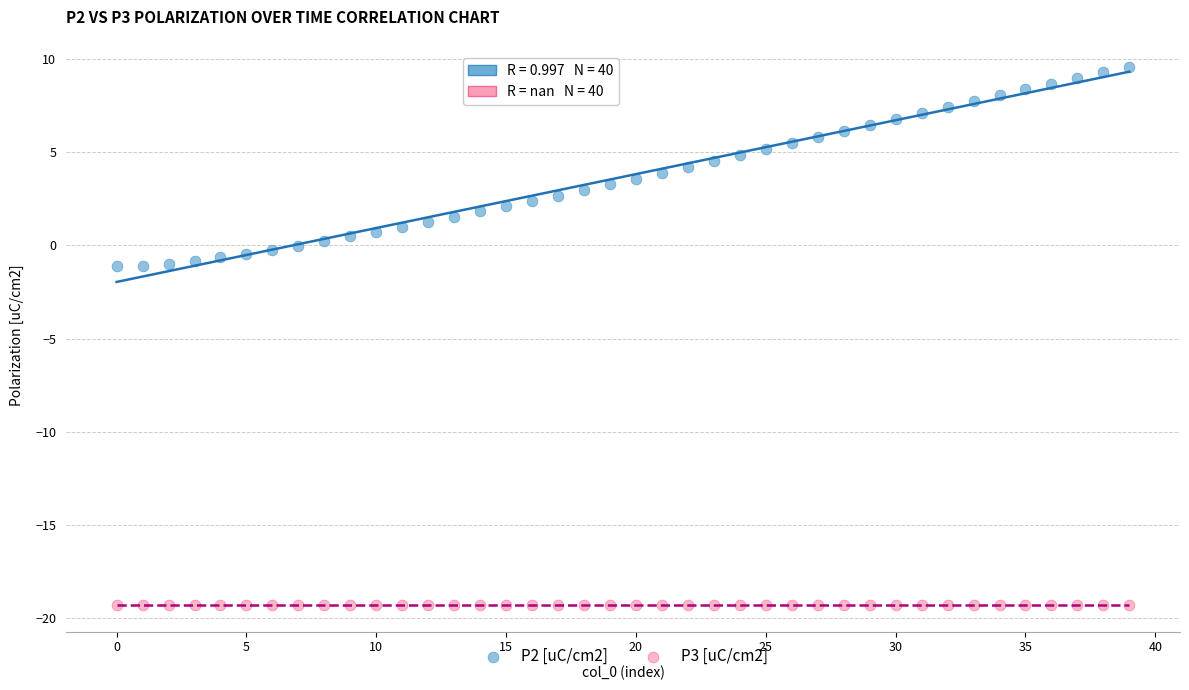

Which series reaches the minimum Y coordinate?

P3 [uC/cm2]